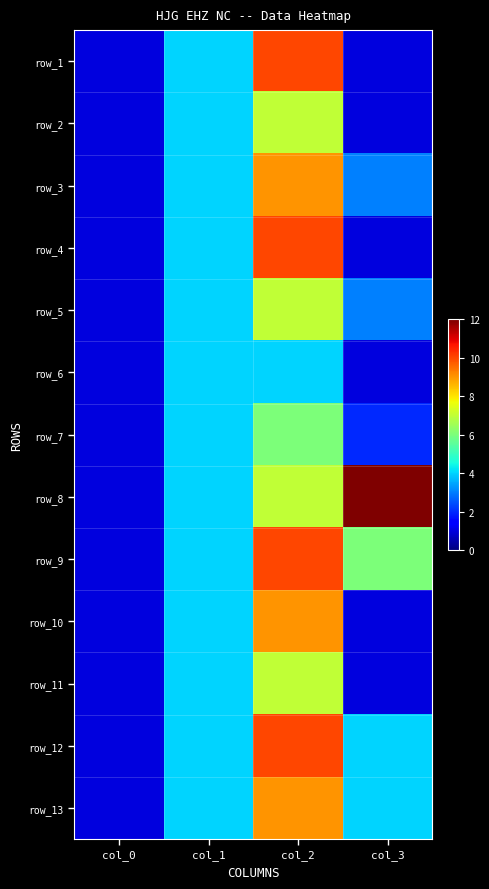

List the labels in order of row_10 value, smallest first.

col_0, col_3, col_1, col_2